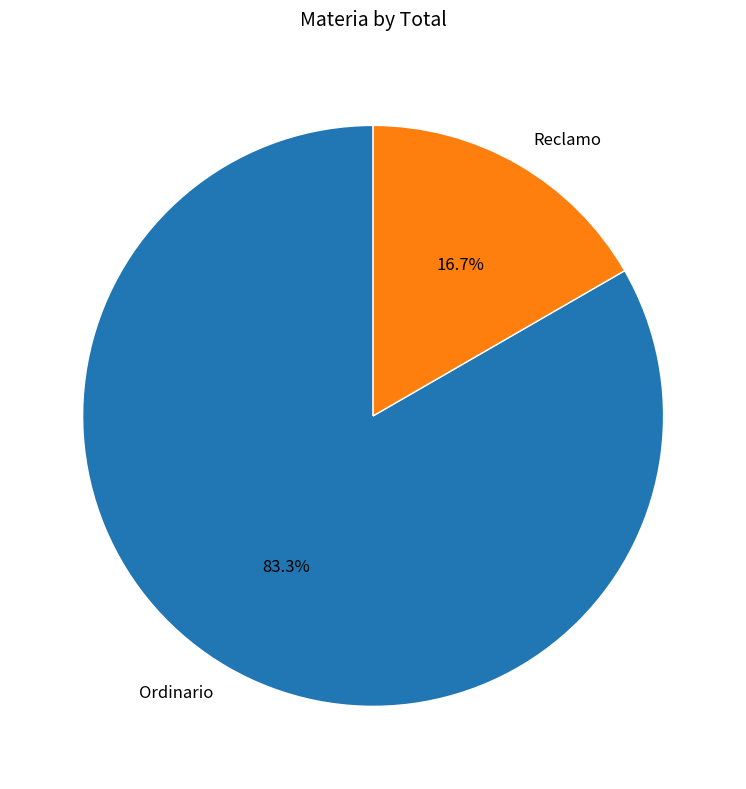

Combined, what portion of the pie is Reclamo and Ordinario?

100.0%